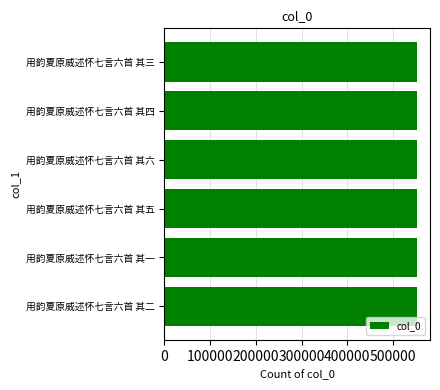

Count the values in the range 552883 to 552886.

4